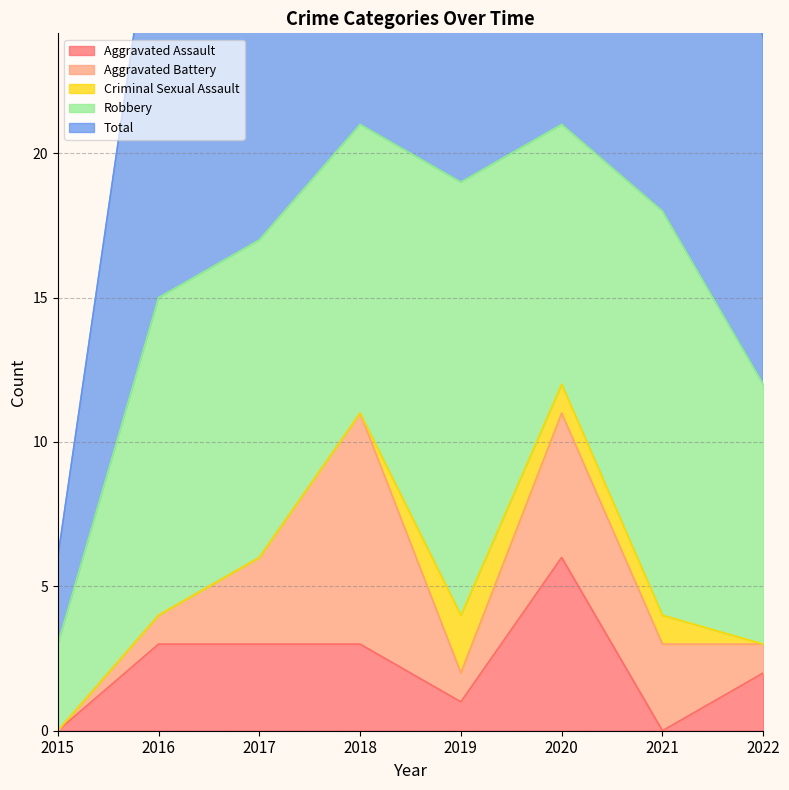

Reading left to right, transcribe all the data shown in this chart.

Aggravated Assault: 2015=0	2016=3	2017=3	2018=3	2019=1	2020=6	2021=0	2022=2
Aggravated Battery: 2015=0	2016=1	2017=3	2018=8	2019=1	2020=5	2021=3	2022=1
Criminal Sexual Assault: 2015=0	2016=0	2017=0	2018=0	2019=2	2020=1	2021=1	2022=0
Robbery: 2015=3	2016=11	2017=11	2018=10	2019=15	2020=9	2021=14	2022=9
Total: 2015=3	2016=15	2017=17	2018=21	2019=20	2020=21	2021=18	2022=12